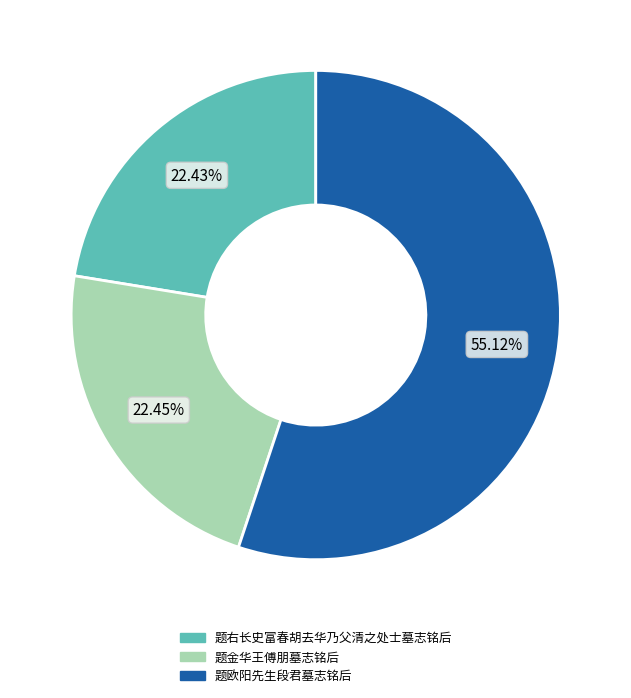

What percentage is the 题欧阳先生段君墓志铭后 slice, to the nearest percent?

55%